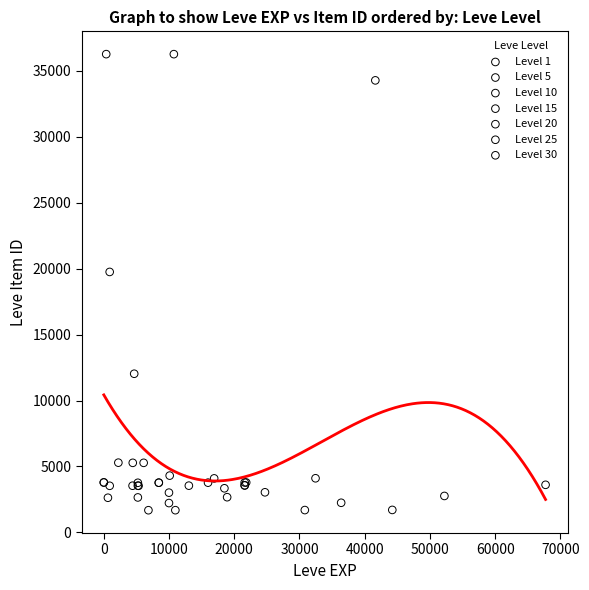

What are all the series names shown in the legend?

Level 1, Level 5, Level 10, Level 15, Level 20, Level 25, Level 30